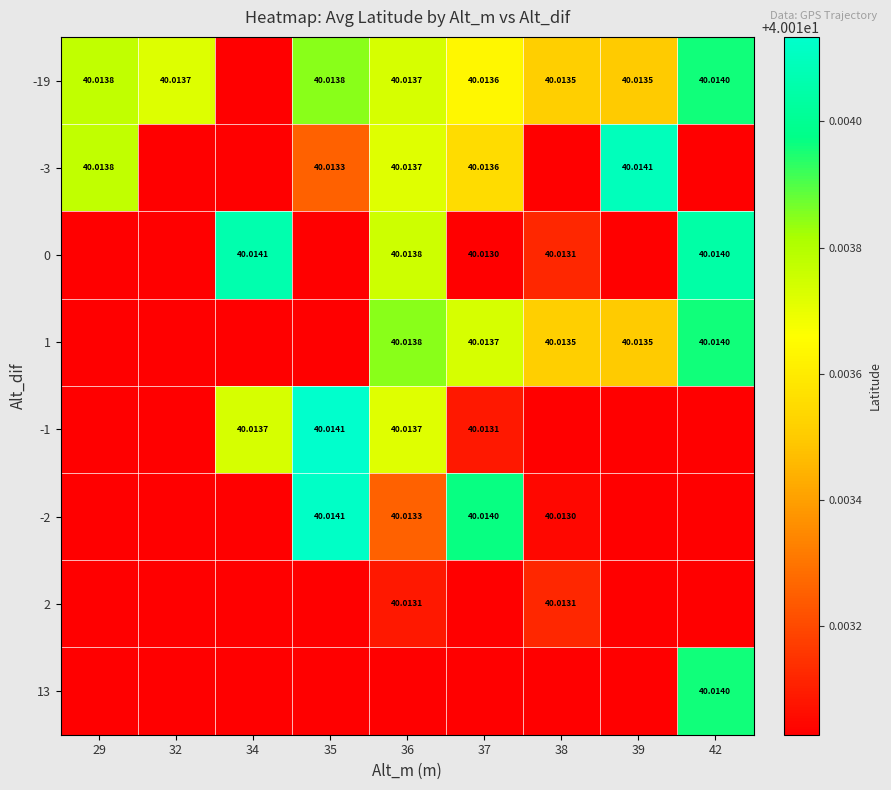

At which category does the chart reach its peak across all series?

35